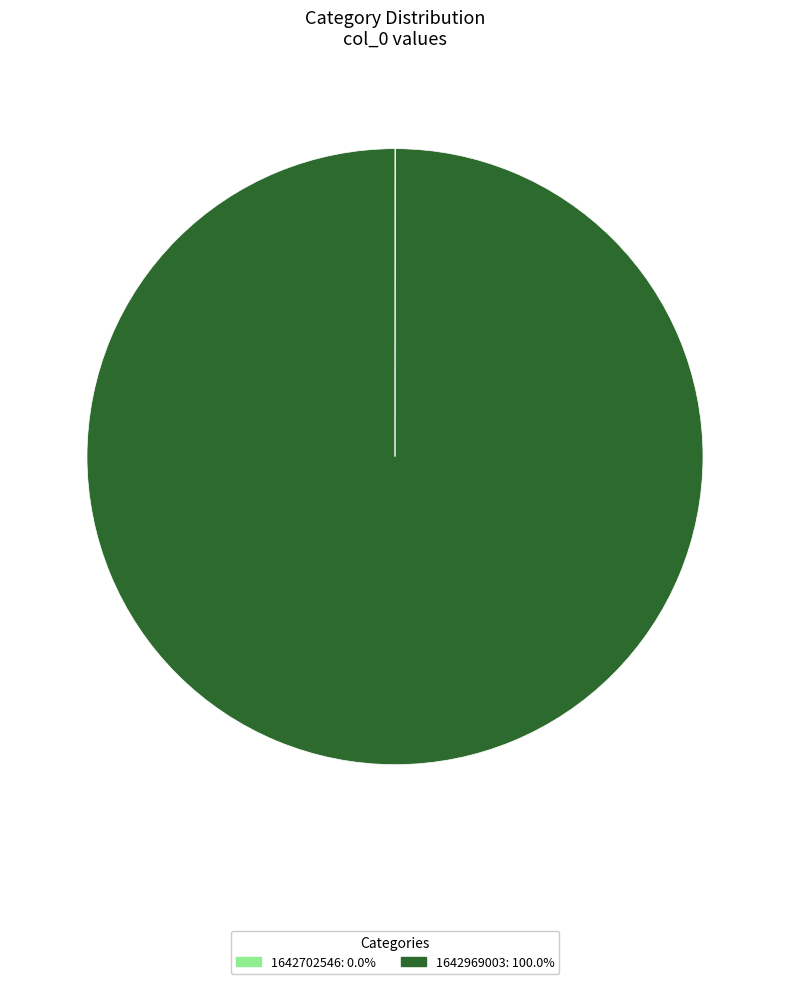

Which category has the biggest portion of the pie?

1642969003